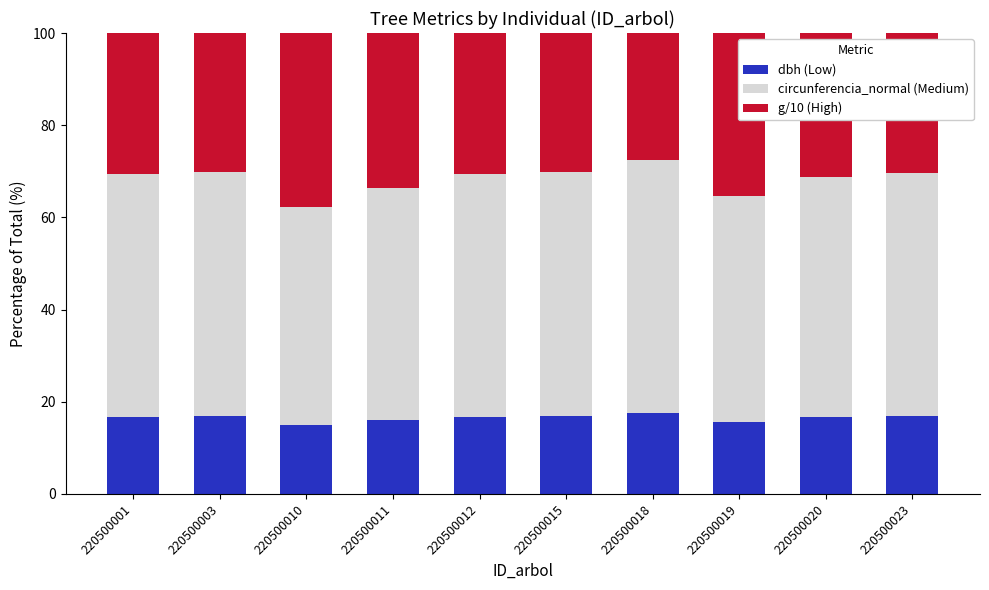

Are the bars horizontal?

No